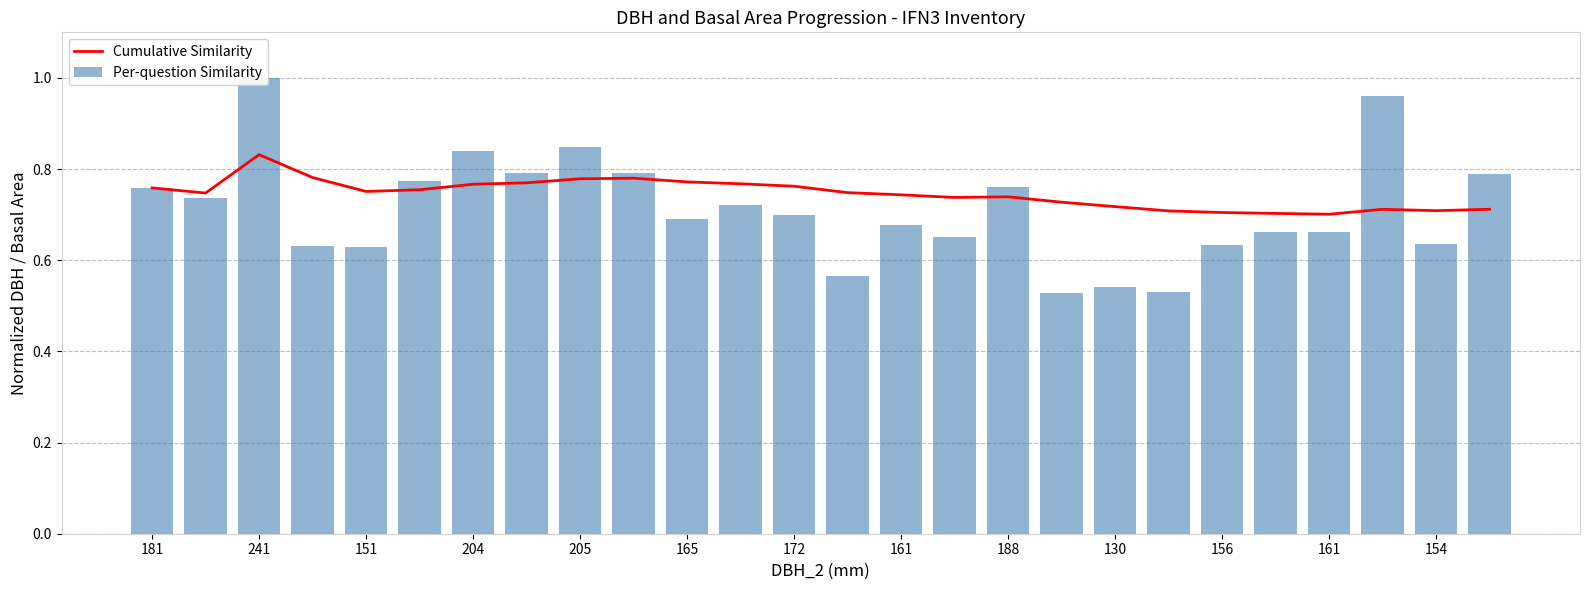

What is the value of the Per-question Similarity bar at the 2nd from the left?

0.7